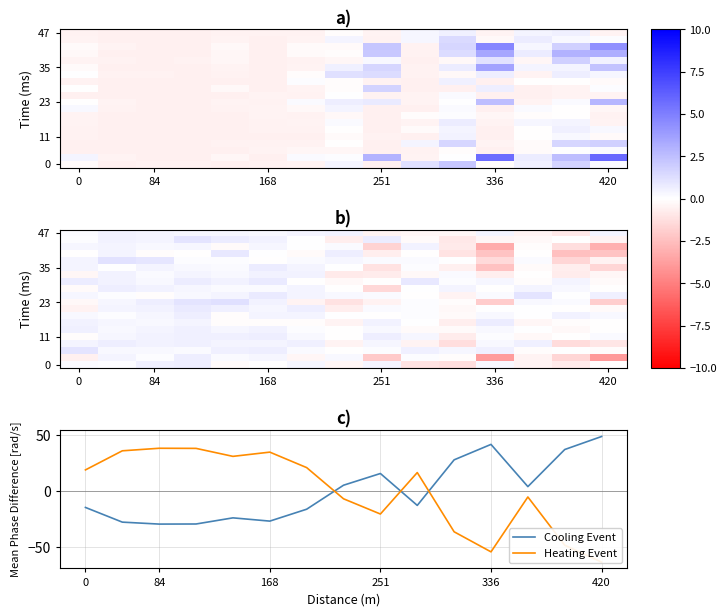

What is the highest value of the Cooling Event series?

49.0